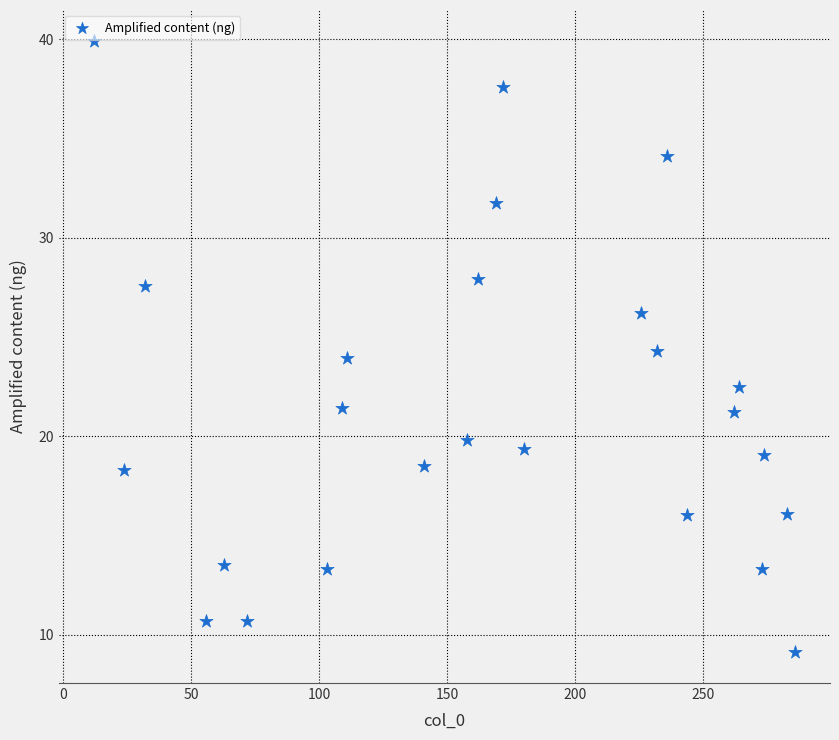

What is the range of Y values (max minus min)?

30.8